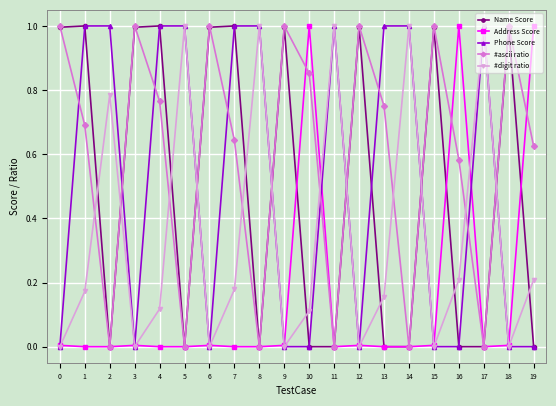

Between 7 and 11, which series saw the biggest shift?

Name Score